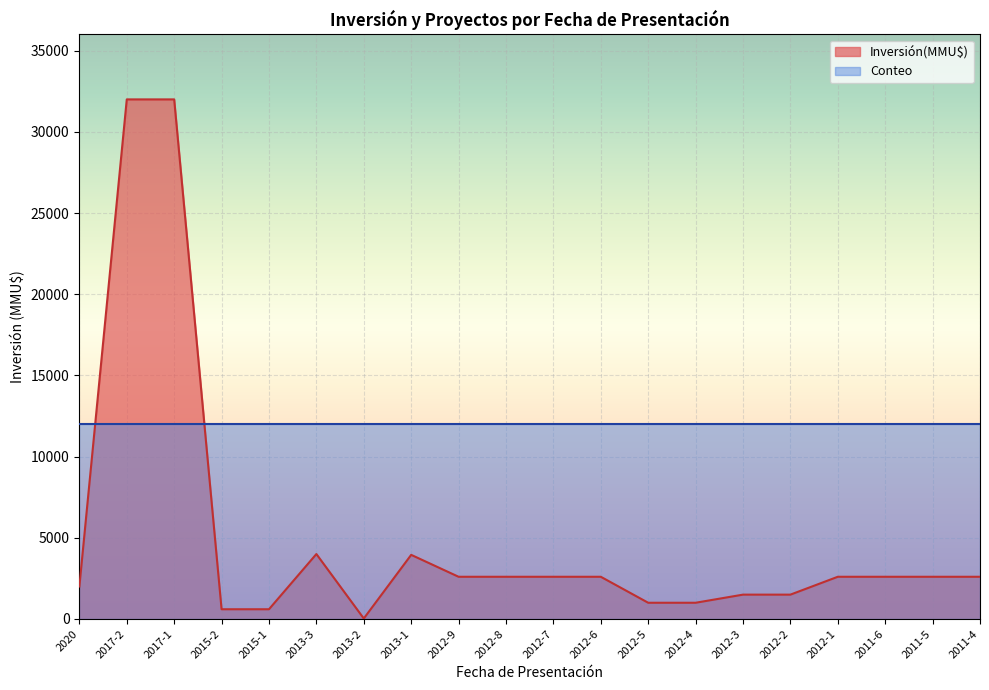

True or false: the data has more than 1 interior local peaks.

True